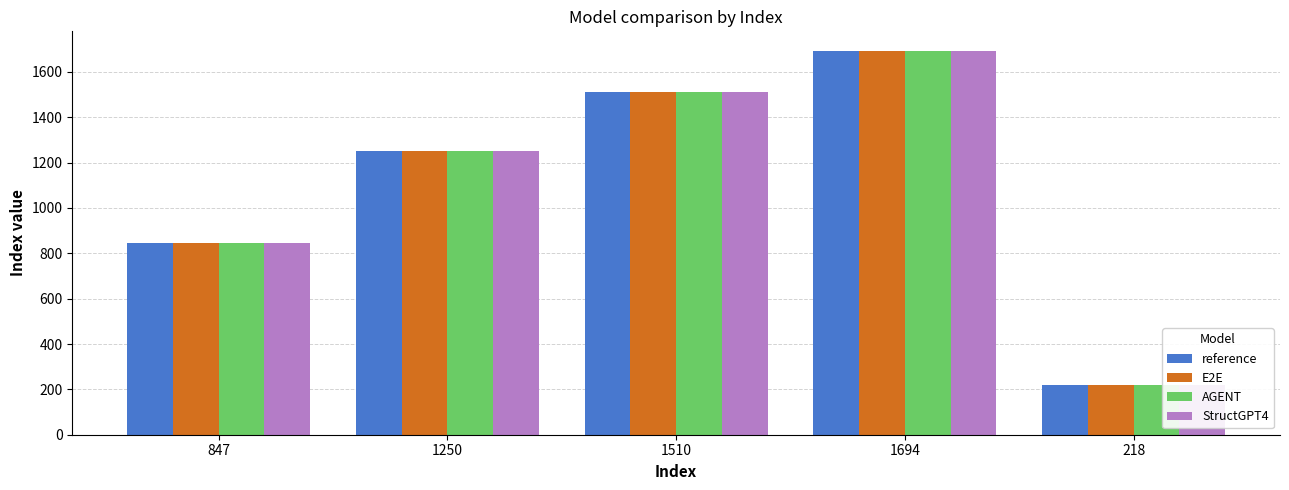

What is the lowest value of the E2E series?

218